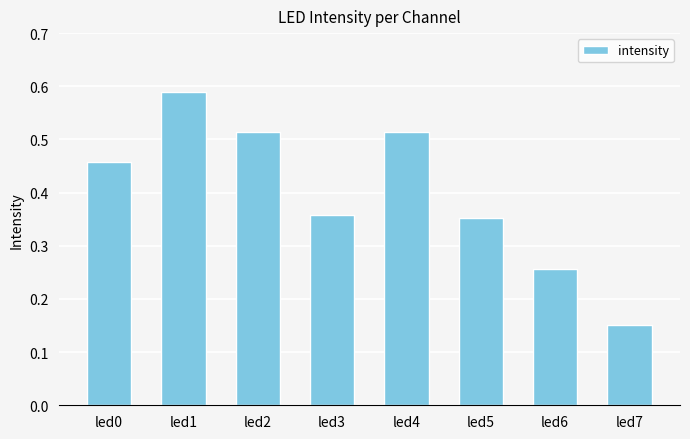

The chart shows a value of 0.1 at led5. True or false?

False